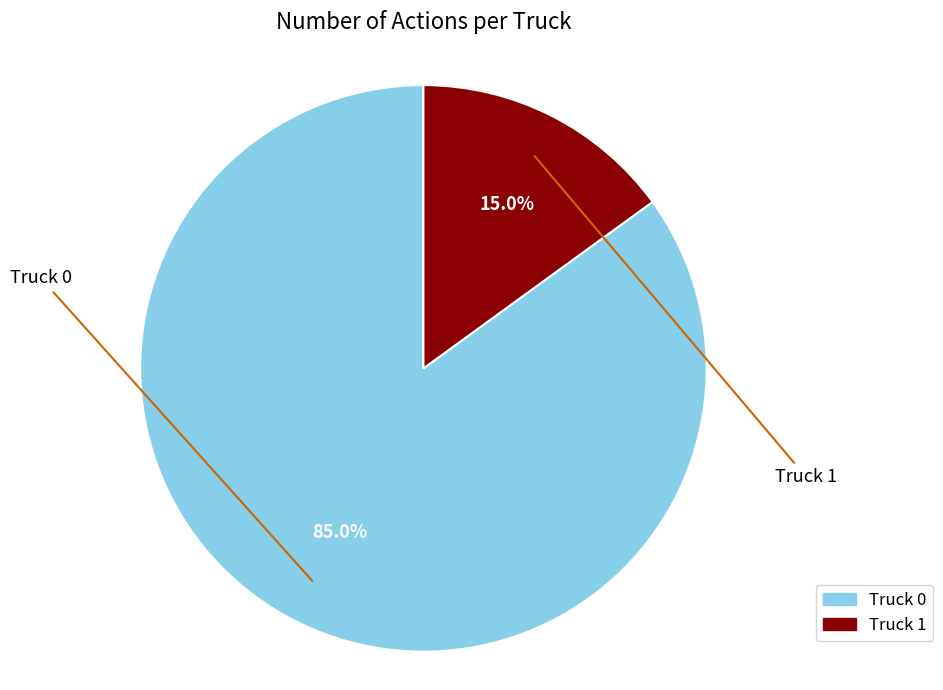

What is the change in value from Truck 0 to Truck 1?

-14